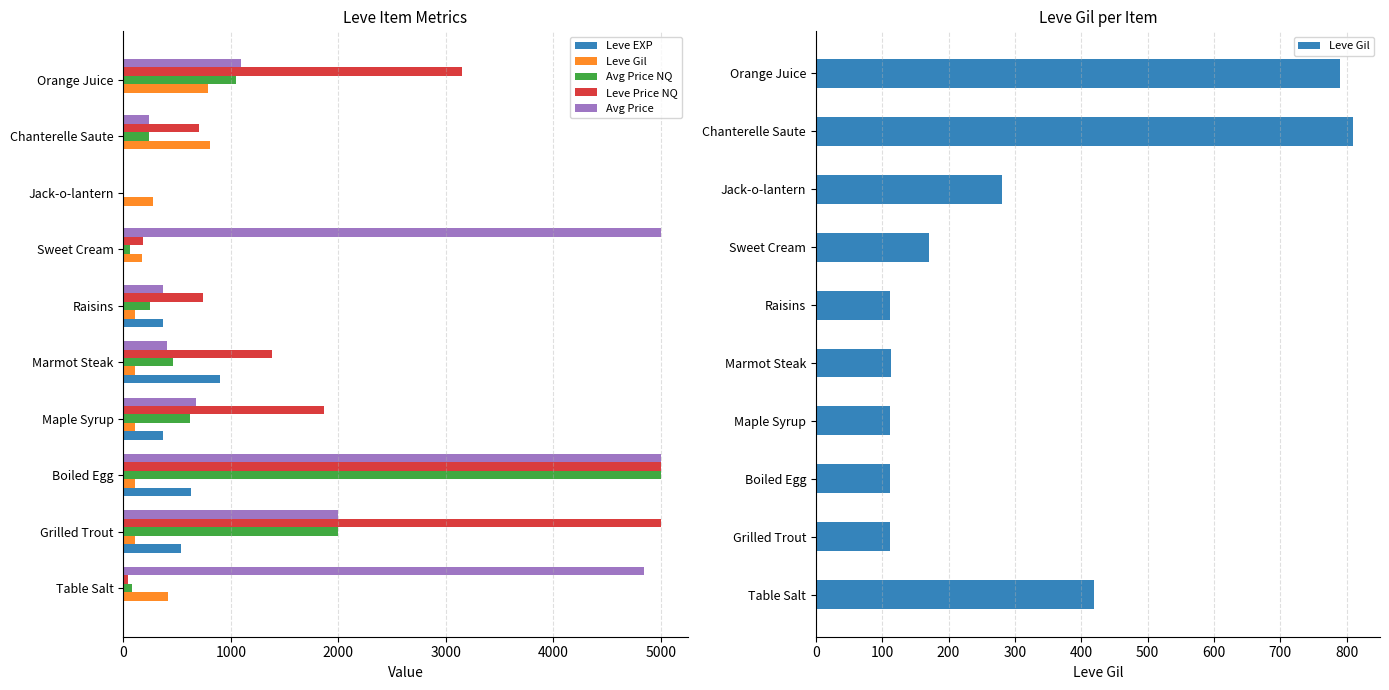

What are all the series names shown in the legend?

Leve EXP, Leve Gil, Avg Price NQ, Leve Price NQ, Avg Price